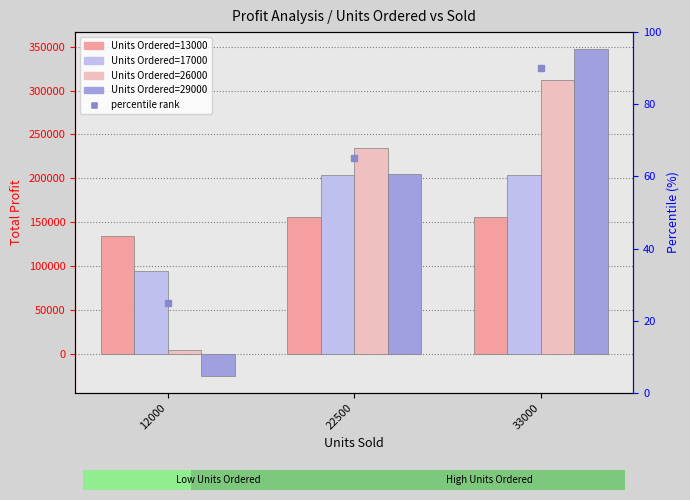

Rank the series at 12000 from lowest to highest value.

Units Ordered=29000, Units Ordered=26000, Units Ordered=17000, Units Ordered=13000